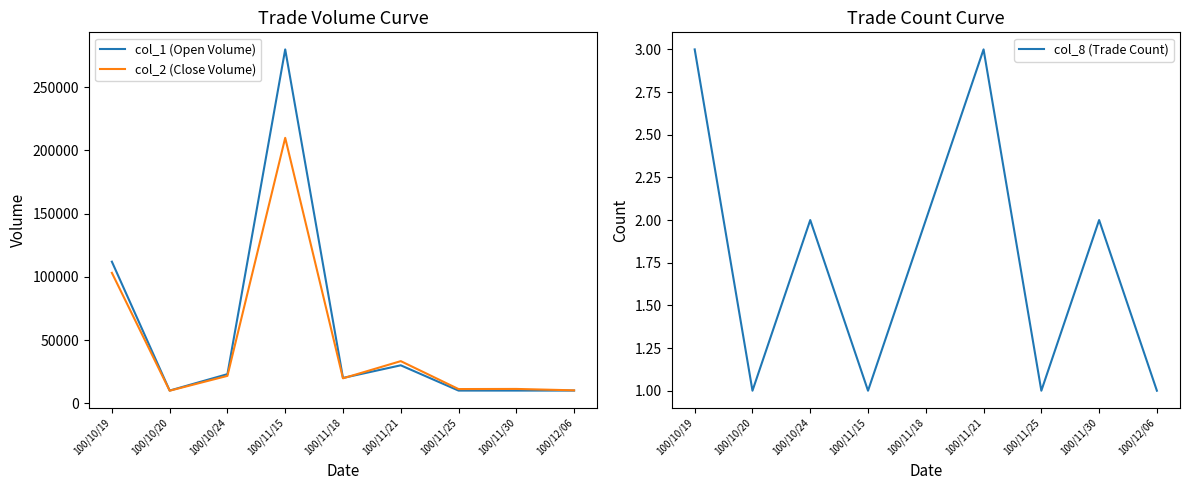

What is the spread (max minus min) of values at 100/10/24?

22998